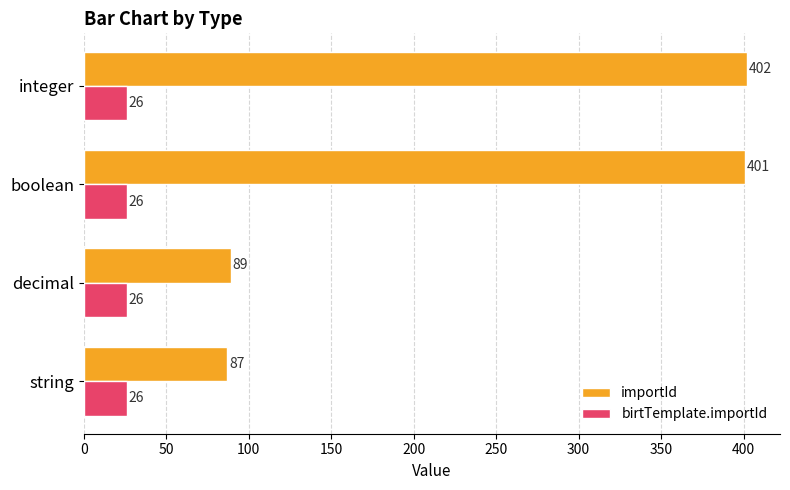

What is the spread (max minus min) of values at string?

61